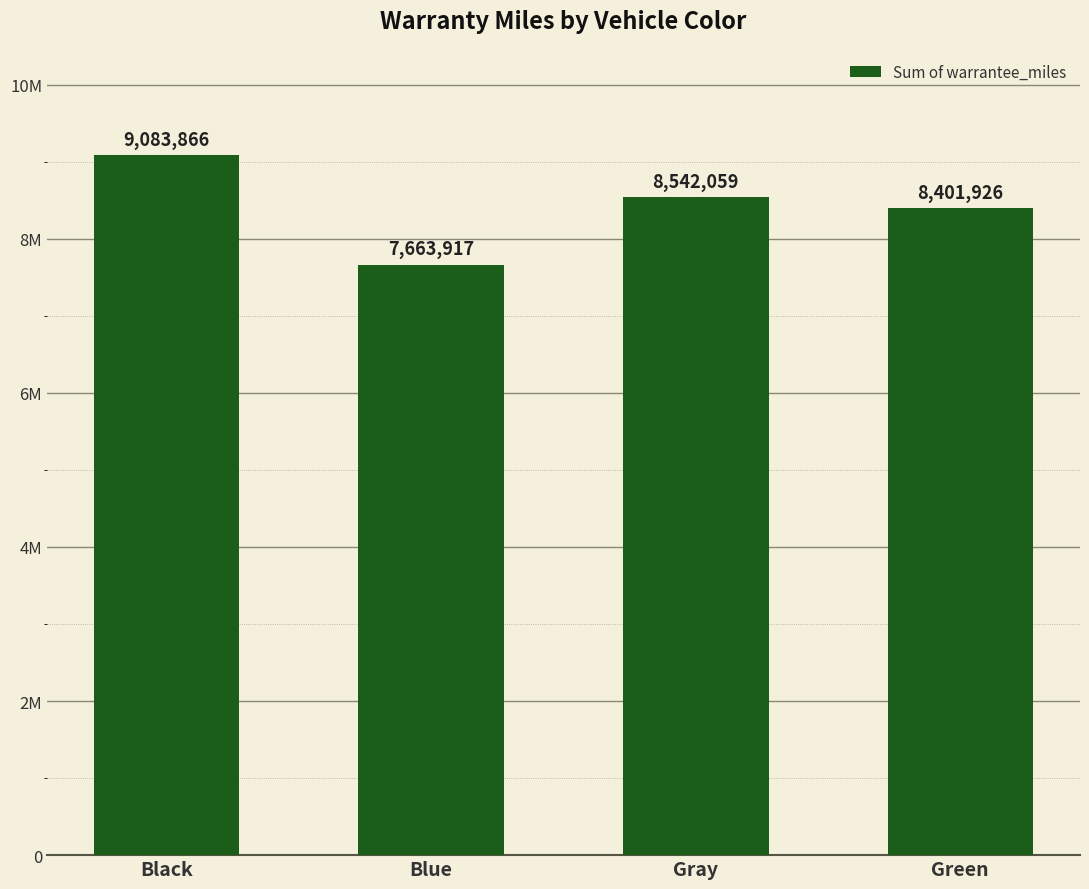

Reading left to right, what are all the values shown in this chart?

Black=9083866	Blue=7663917	Gray=8542059	Green=8401926